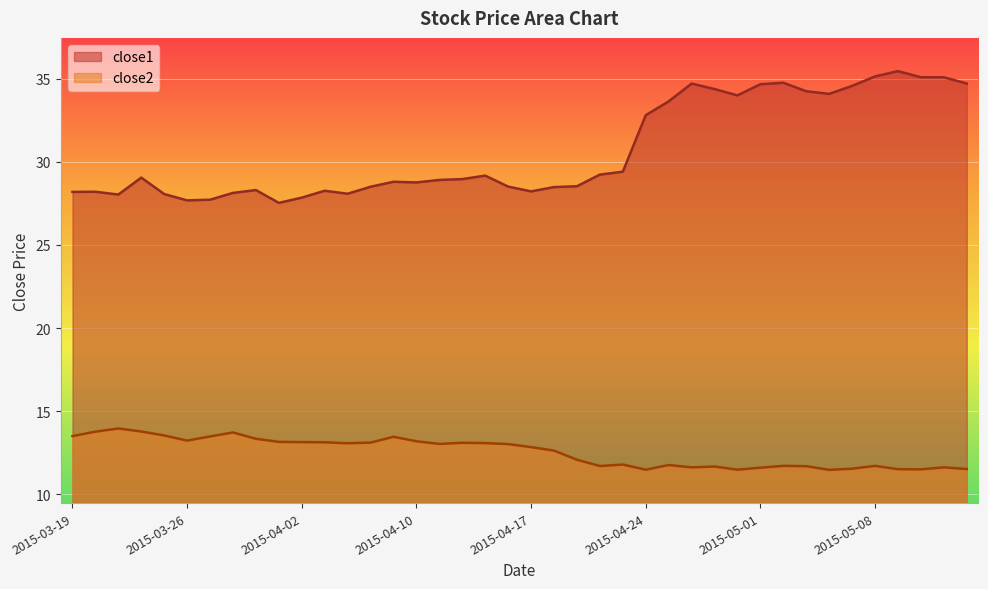

Count the number of data series in this chart.

2